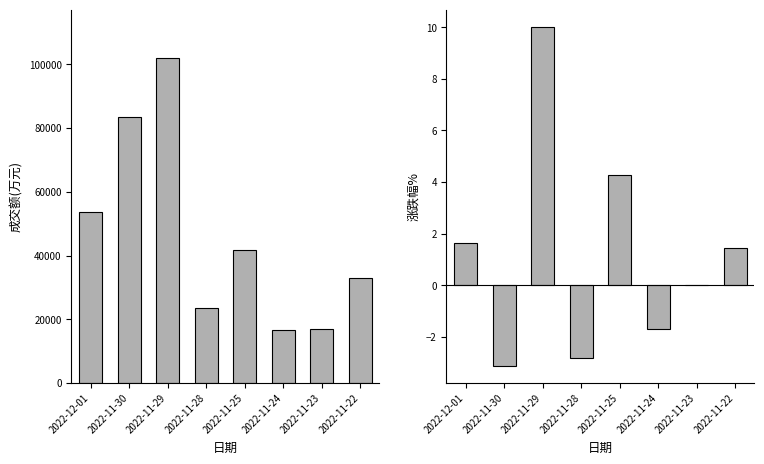

Reading right to left, what are all the values shown in this chart?

成交额(万元): 2022-11-22=32840.0	2022-11-23=16874.0	2022-11-24=16594.0	2022-11-25=41823.0	2022-11-28=23399.0	2022-11-29=101882.0	2022-11-30=83353.0	2022-12-01=53636.0
涨跌幅%: 2022-11-22=1.4	2022-11-23=0.0	2022-11-24=-1.7	2022-11-25=4.3	2022-11-28=-2.8	2022-11-29=10.0	2022-11-30=-3.1	2022-12-01=1.6